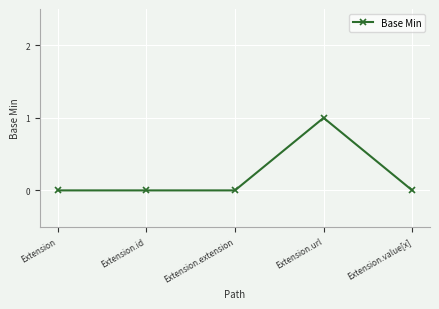

Reading left to right, transcribe all the data shown in this chart.

0	0	0	1	0